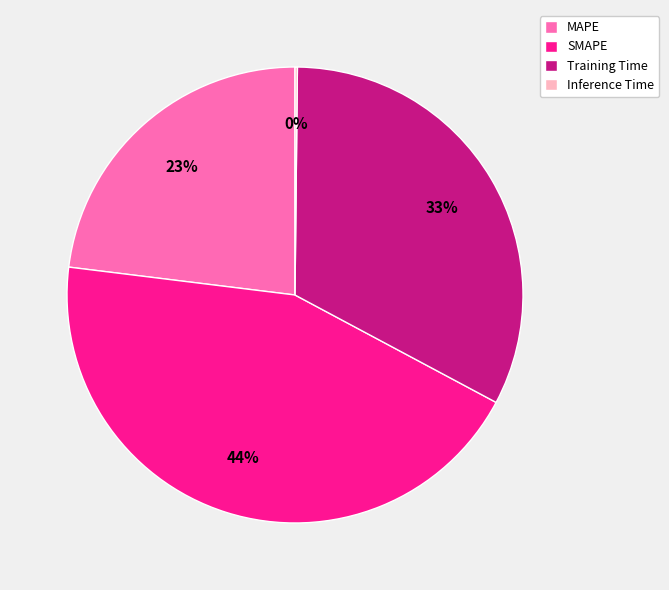

The SMAPE slice represents 59% of the pie. True or false?

False